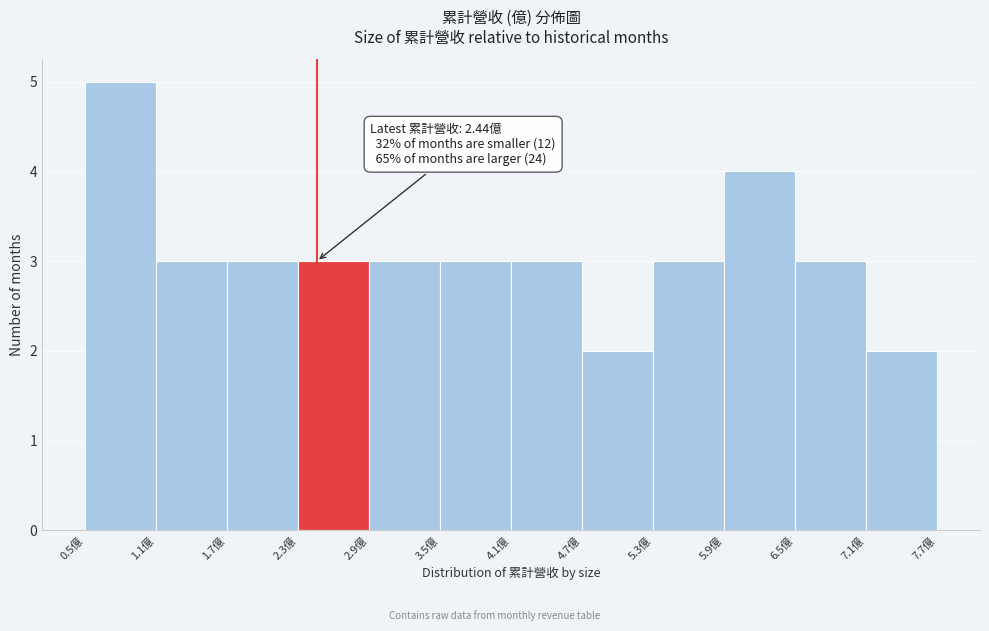

Which range on the x-axis has the tallest bar?

0.5 to 1.1